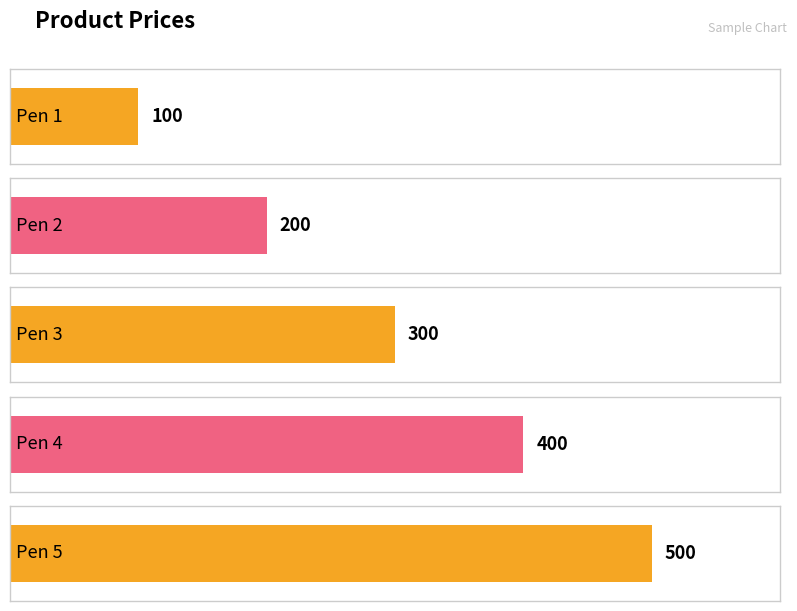

Rank the categories by value from highest to lowest.

Pen 5, Pen 4, Pen 3, Pen 2, Pen 1